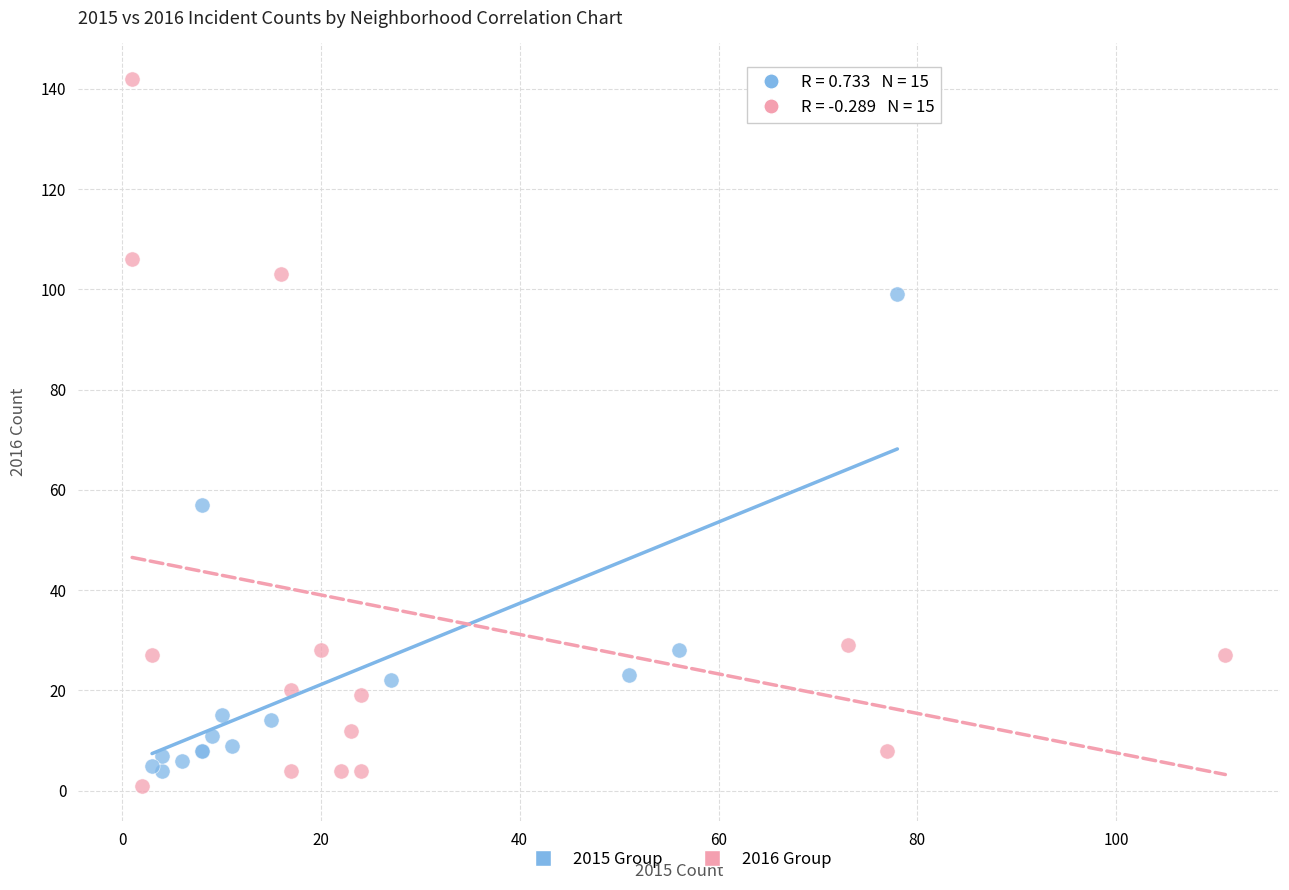

Which series reaches the maximum Y coordinate?

2016 Group